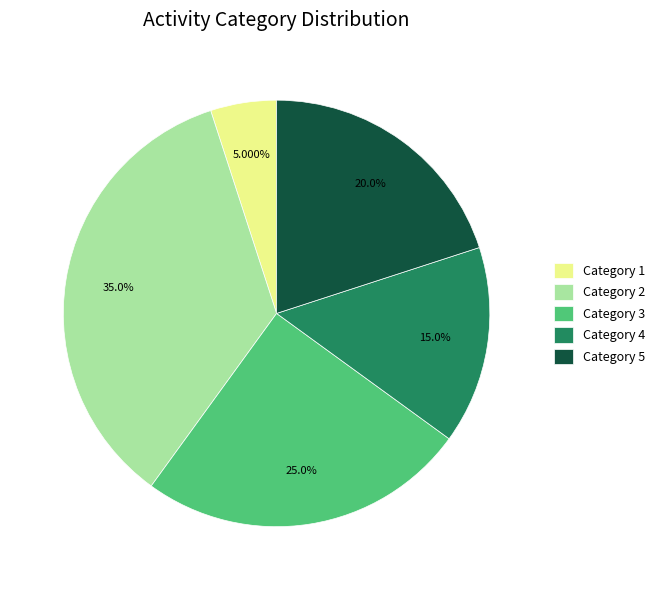

Does Category 2 account for over 50% of the chart?

No